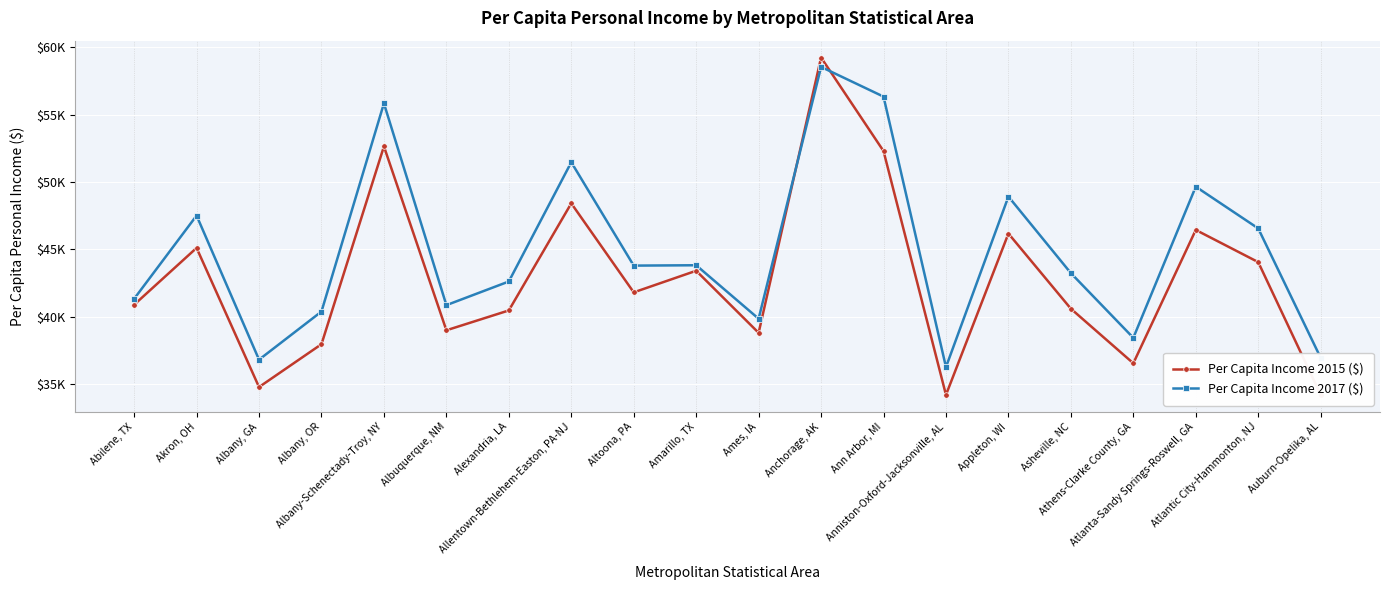

True or false: Per Capita Income 2017 ($) has a value of 29607 at Appleton, WI.

False